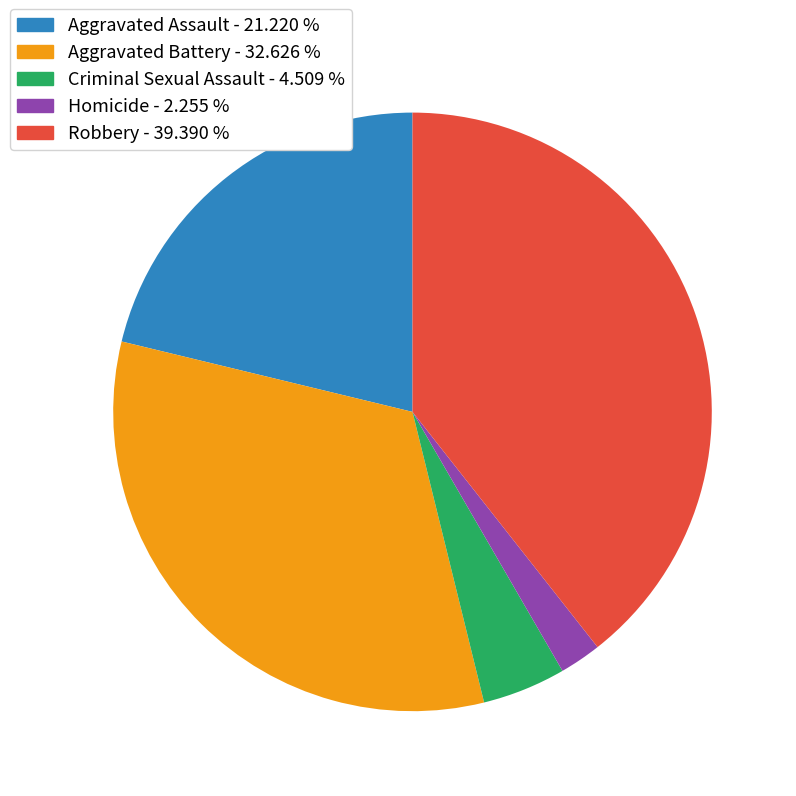

How many slices are in this pie chart?

5